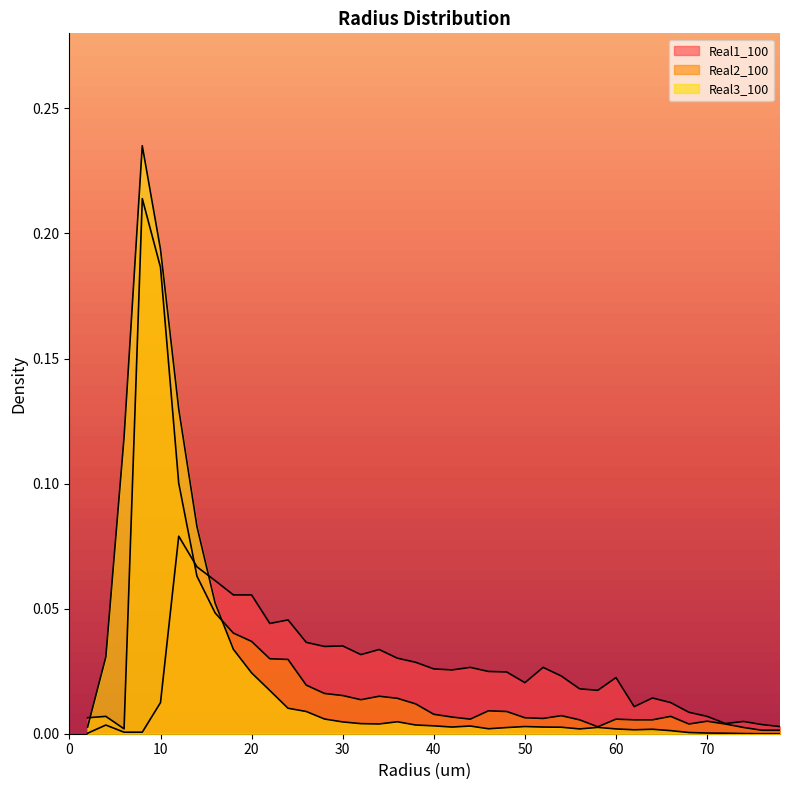

Which series has the largest range (max minus min)?

Real3_100